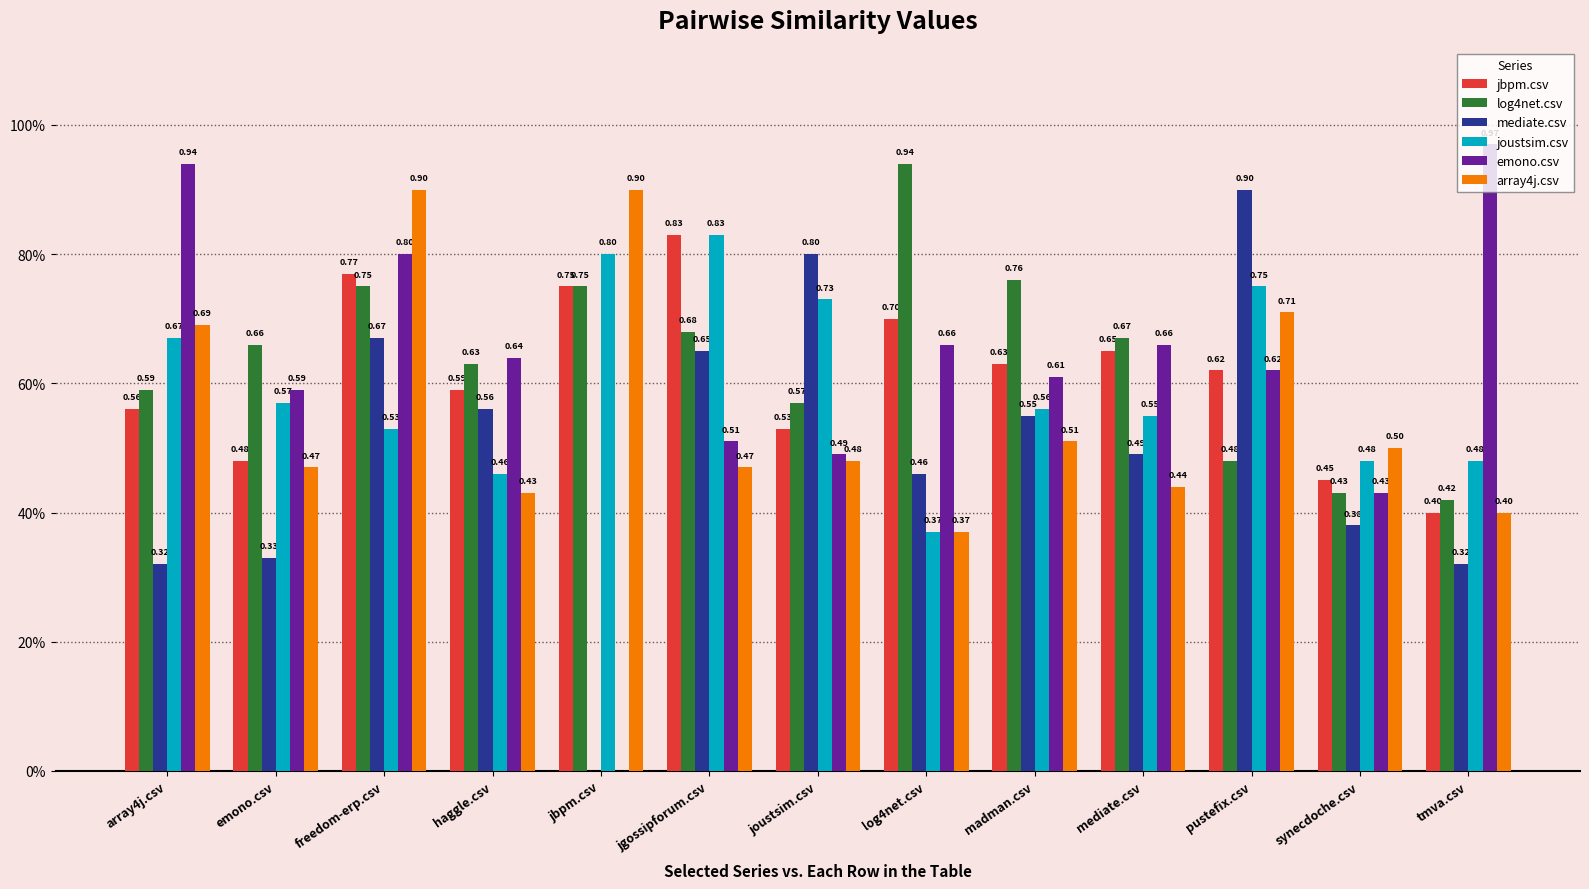

At which category is the sum across all series the highest?

freedom-erp.csv